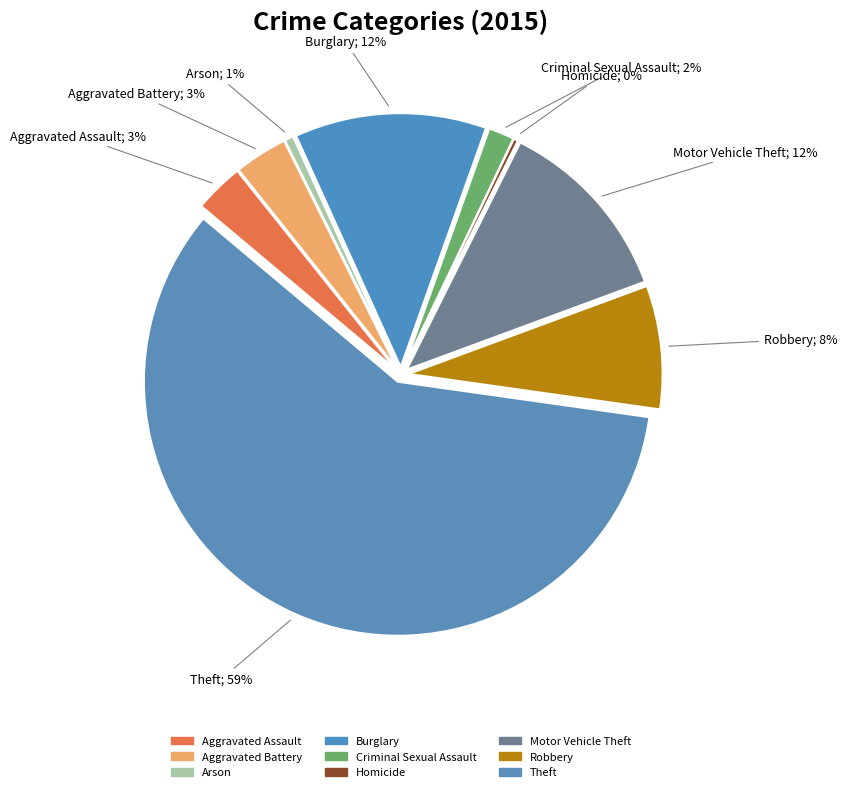

Rank the categories by value from lowest to highest.

Homicide, Arson, Criminal Sexual Assault, Aggravated Assault, Aggravated Battery, Robbery, Motor Vehicle Theft, Burglary, Theft